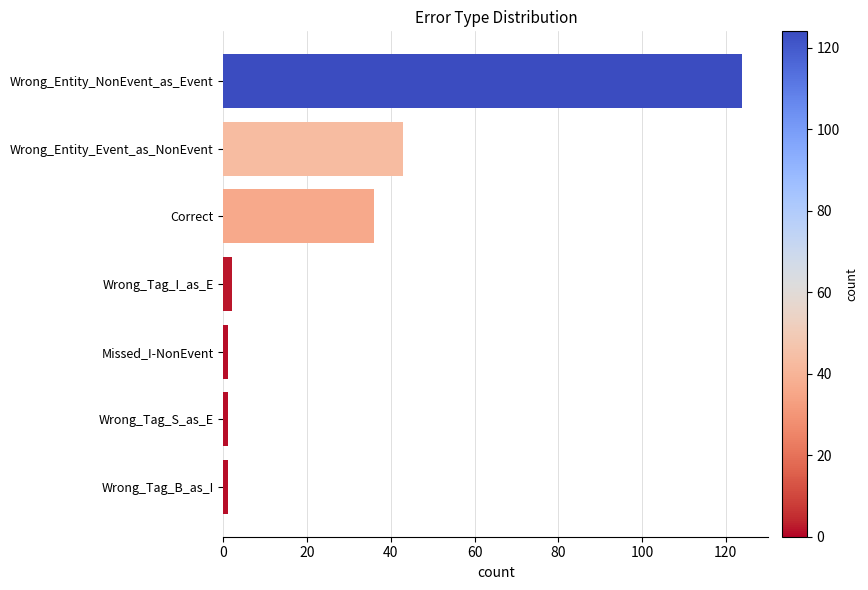

What is the average value?

30